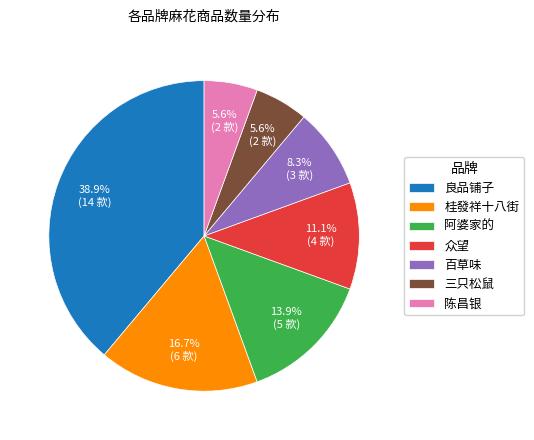

Which slice is the largest?

良品铺子